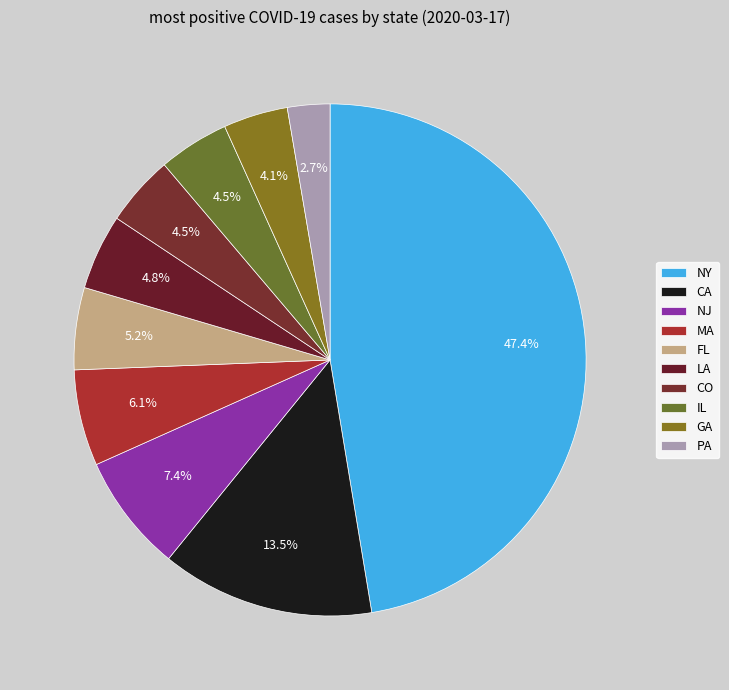

To the nearest percent, what portion does LA represent?

5%